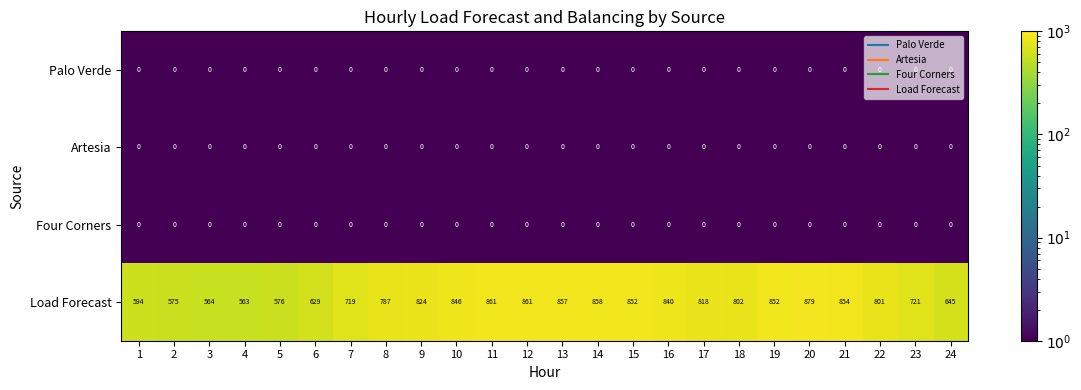

What is the total value across all series at 21?

854